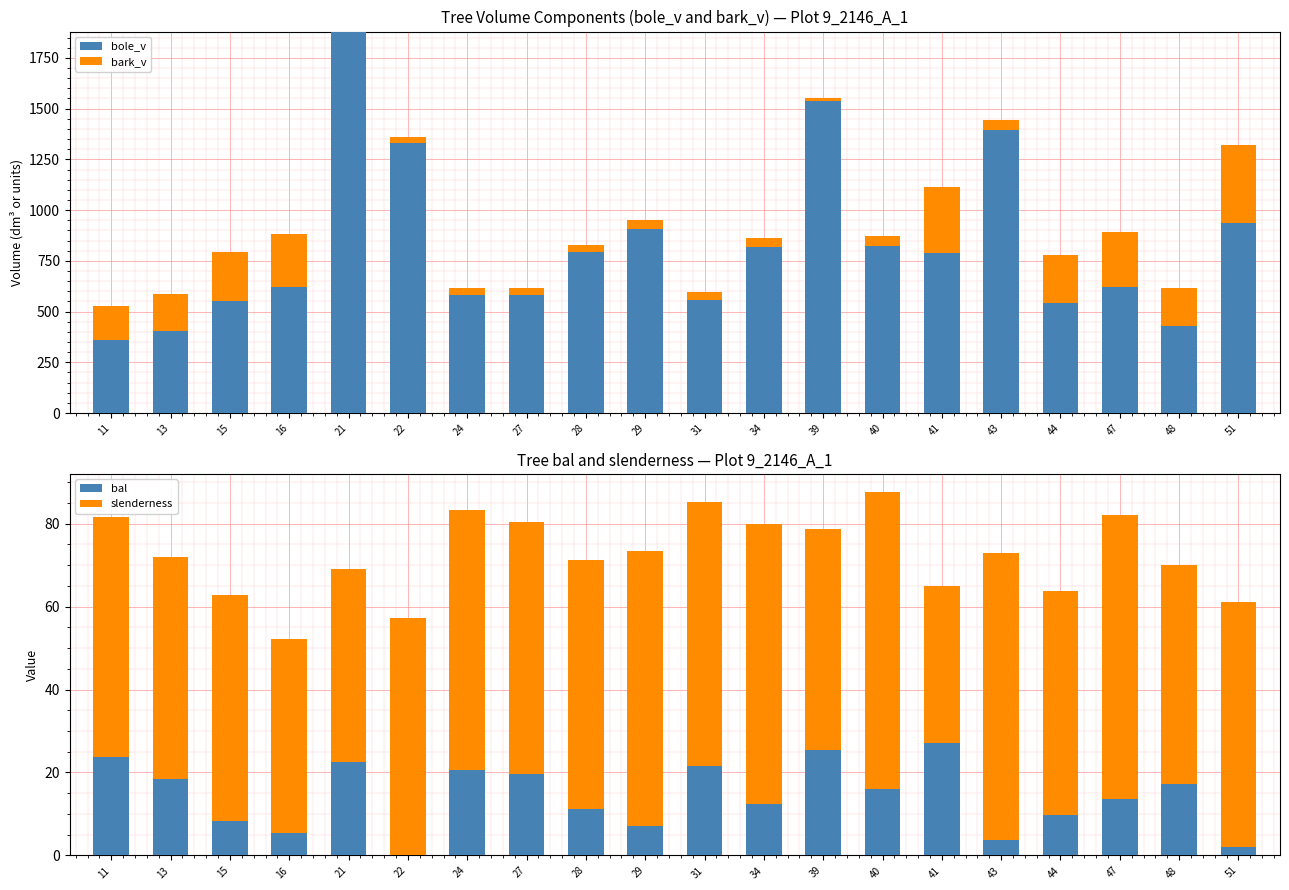

What is the difference between the maximum and minimum values in the bole_v series?

1518.5